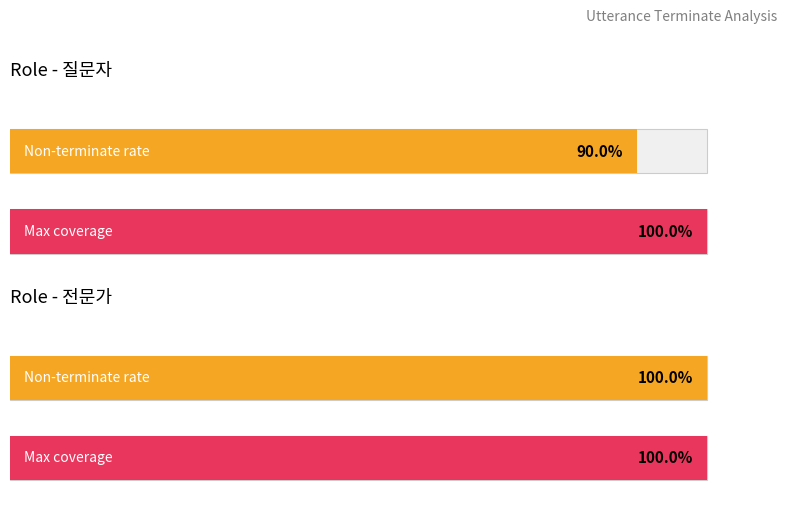

Are the bars grouped side by side (vs. stacked)?

No